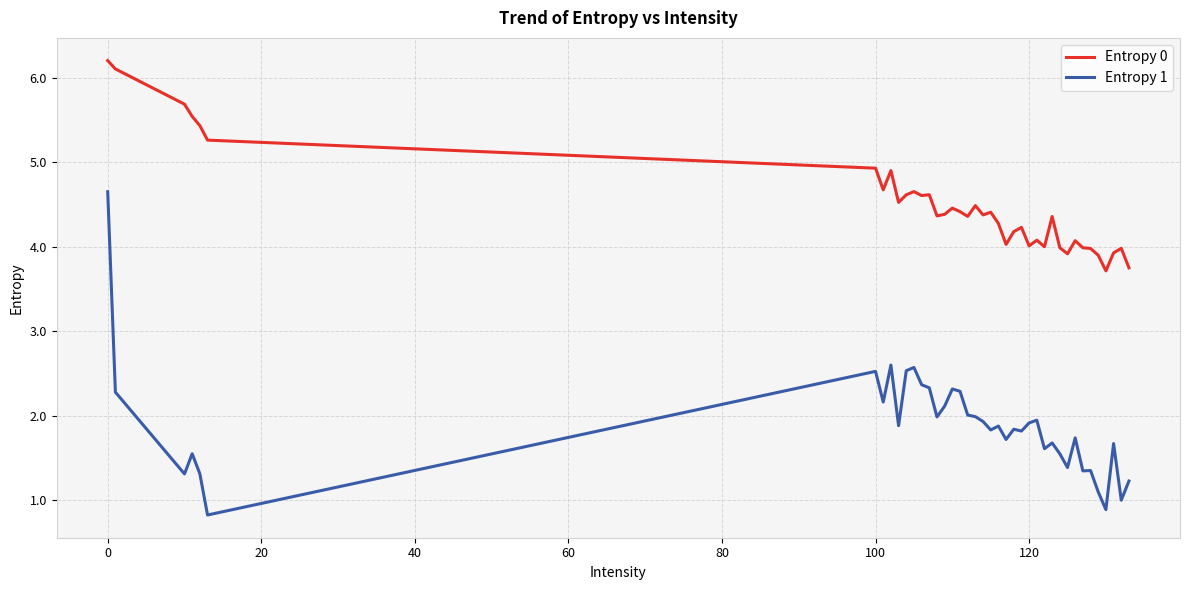

Which series has the largest total across all categories?

Entropy 0